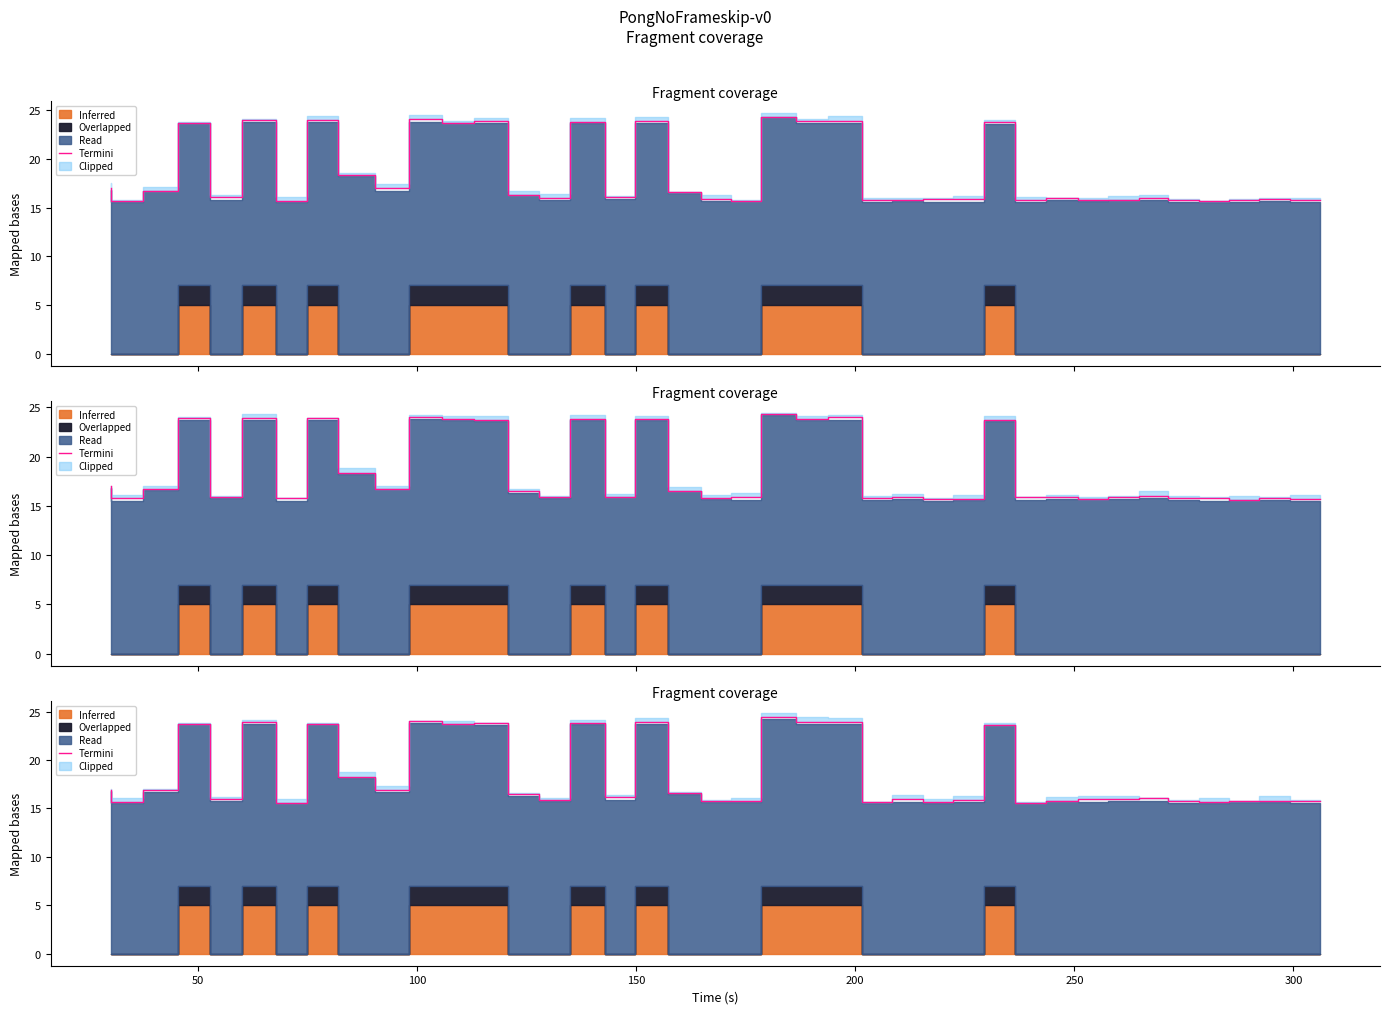

Does the chart display data point markers on the line(s)?

No